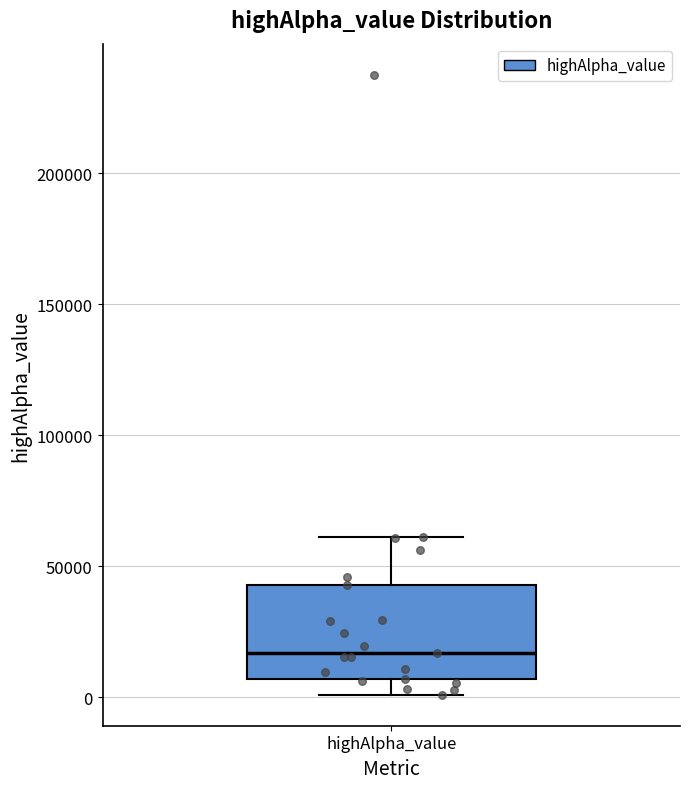

Read this box plot against the y-axis: the position of the median line, the range covered by the box, and the ends of both whiskers. The values are not printed on the chart, so give them approximately, as read against the axis.

median 15000, box 5000 to 45000, whiskers 0 to 60000